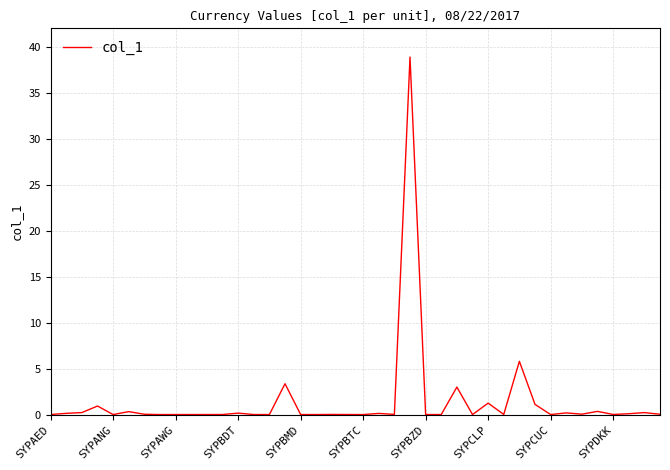

What is the maximum value shown in the chart?

38.9